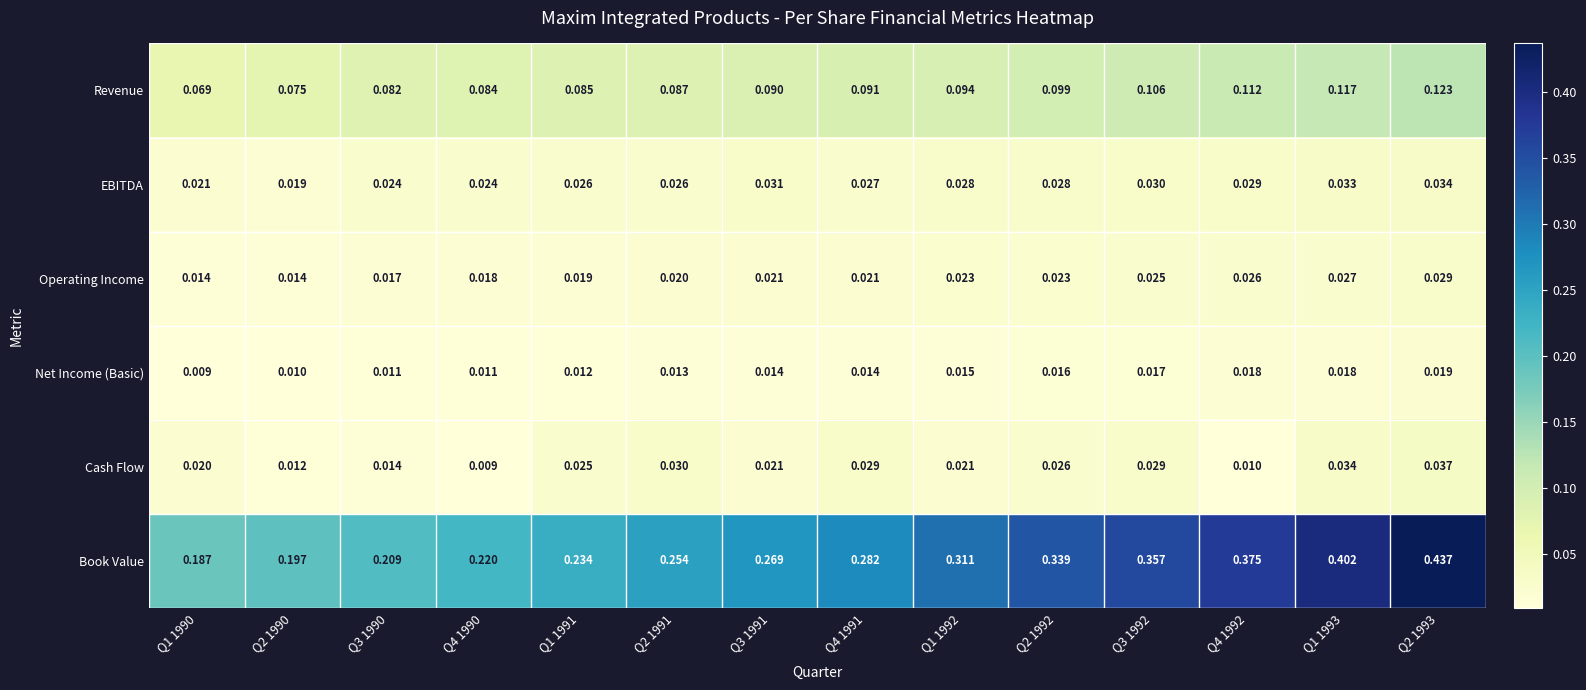

Between Q1 1990 and Q2 1992, which series saw the biggest shift?

Book Value